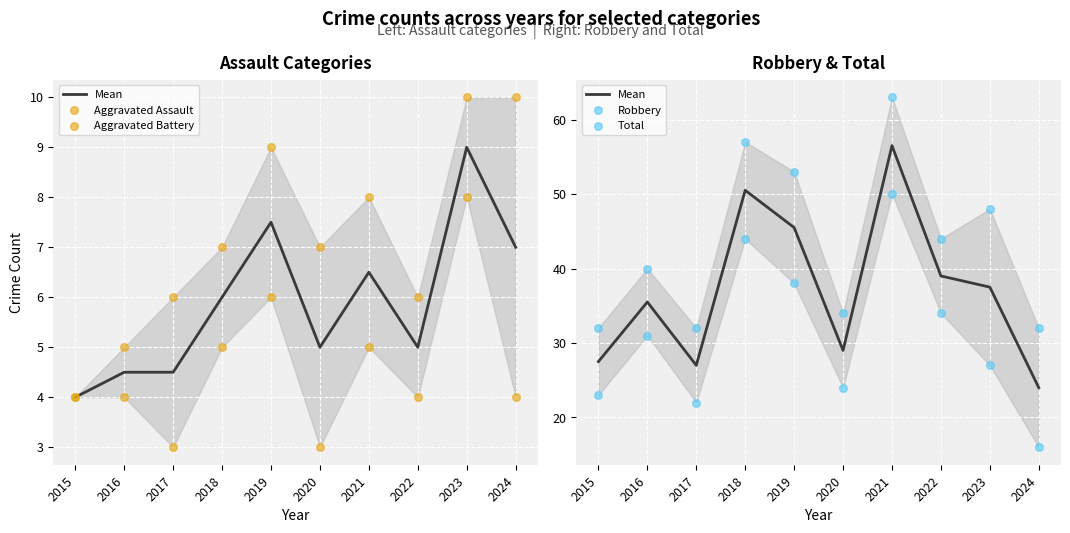

At which category is the sum across all series the highest?

2021